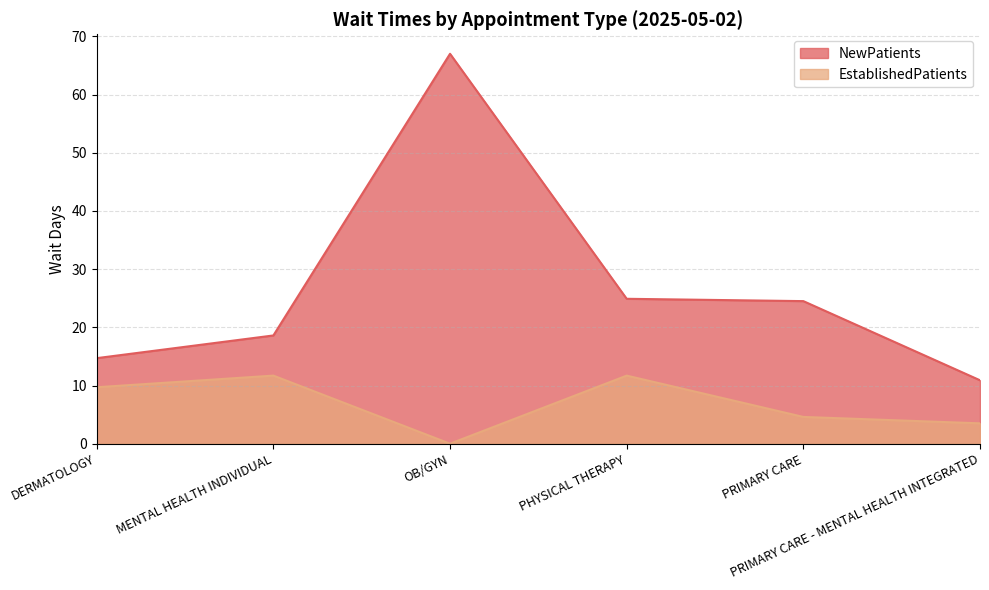

What is the average value of the EstablishedPatients series?

6.9